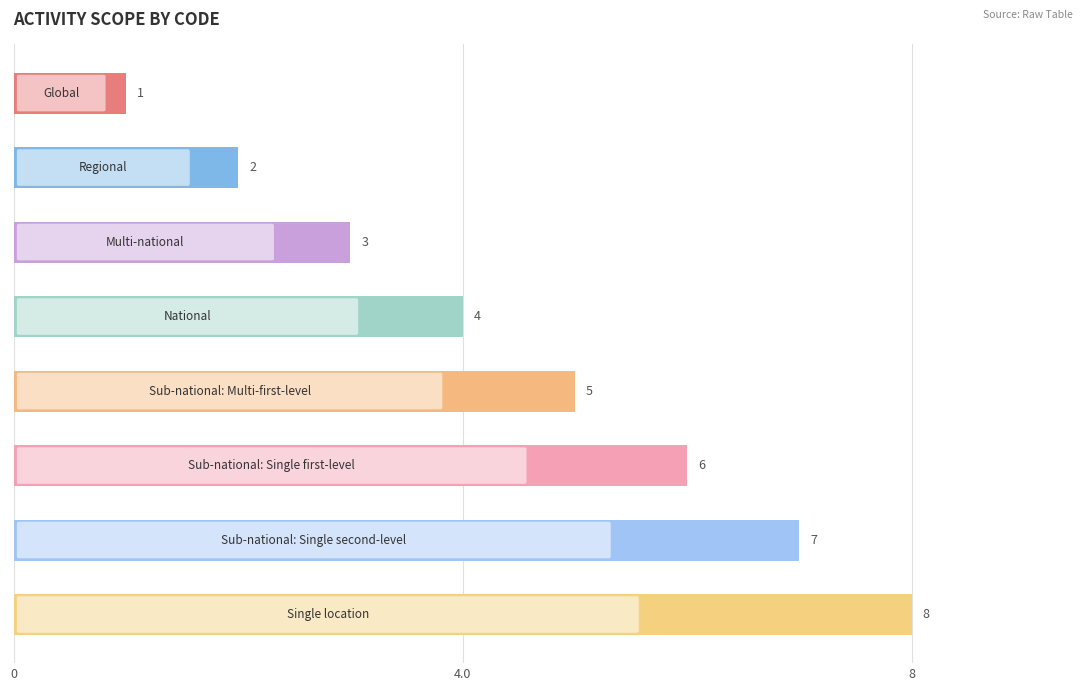

What is the minimum value shown in the chart?

1